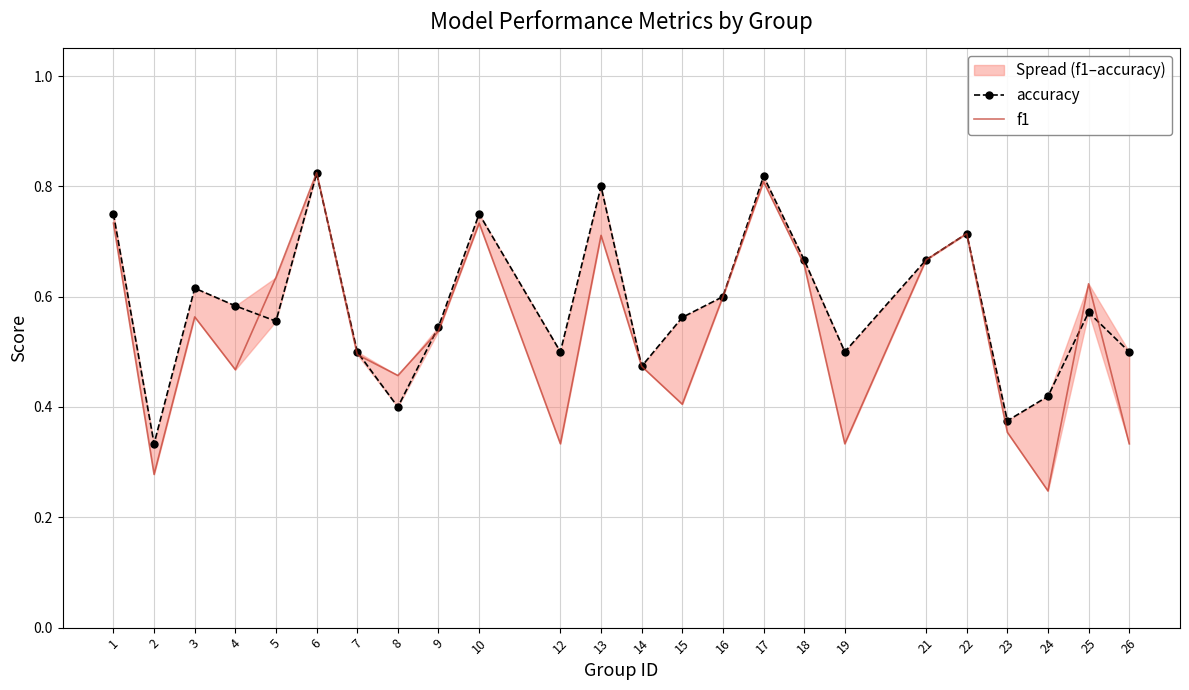

True or false: accuracy has a value of 0.7 at 18.

True